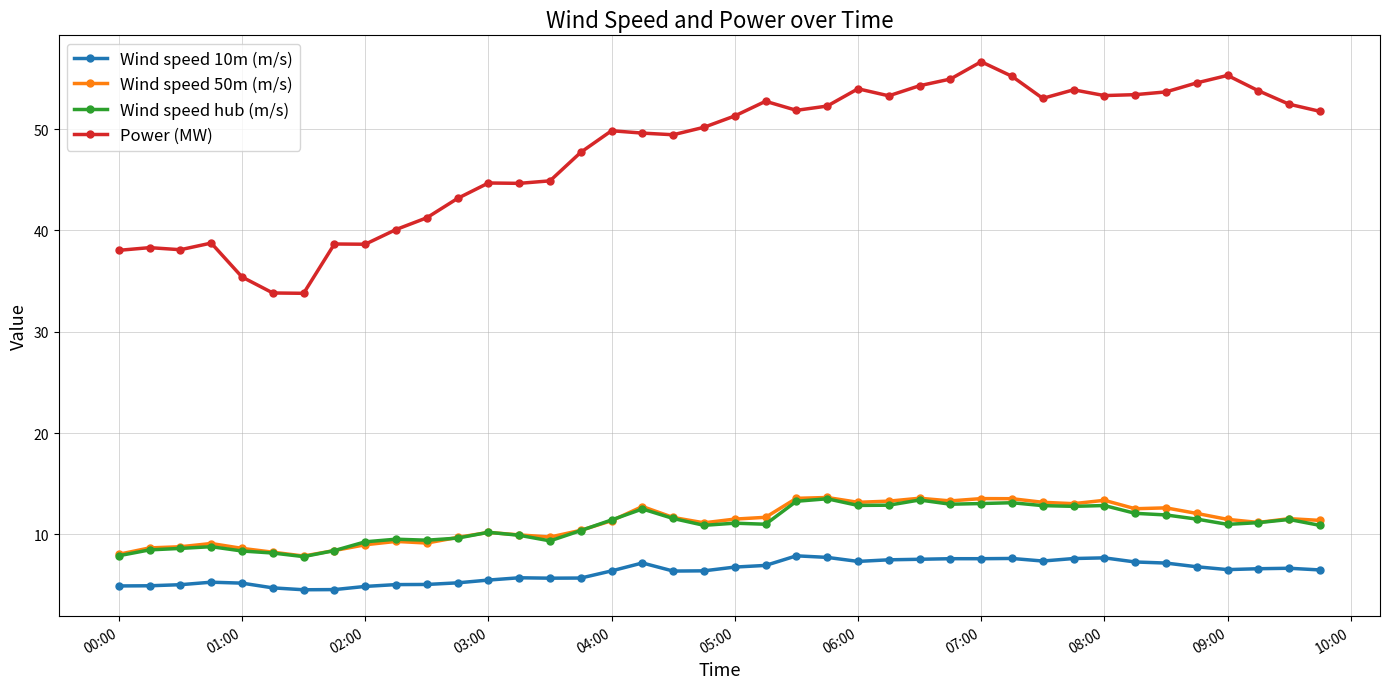

True or false: Wind speed 50m (m/s) has more than 2 points higher than both neighbors.

True